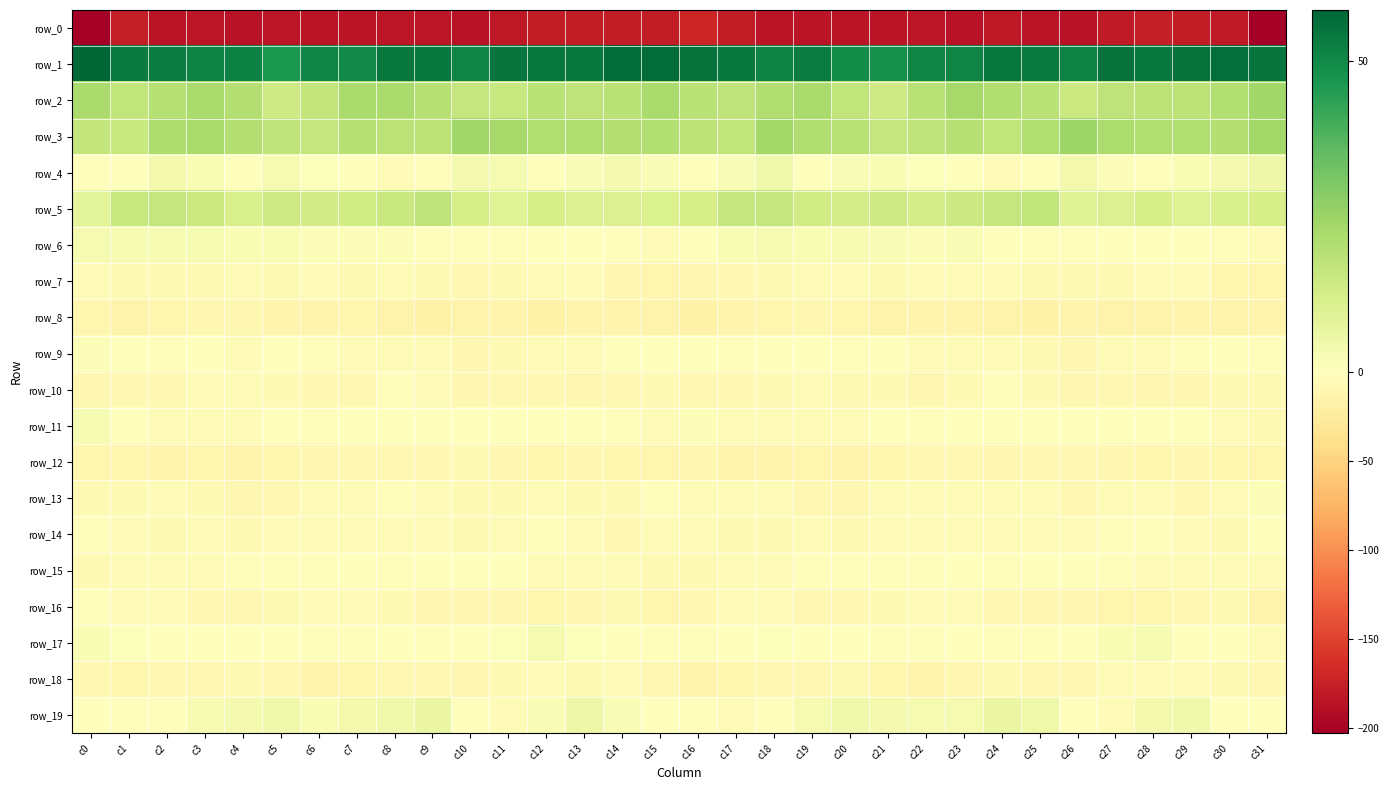

List the labels in order of row_9 value, smallest first.

c10, c26, c25, c11, c12, c28, c27, c9, c7, c13, c4, c24, c22, c23, c8, c20, c6, c29, c17, c2, c31, c19, c15, c5, c21, c1, c16, c18, c30, c14, c3, c0